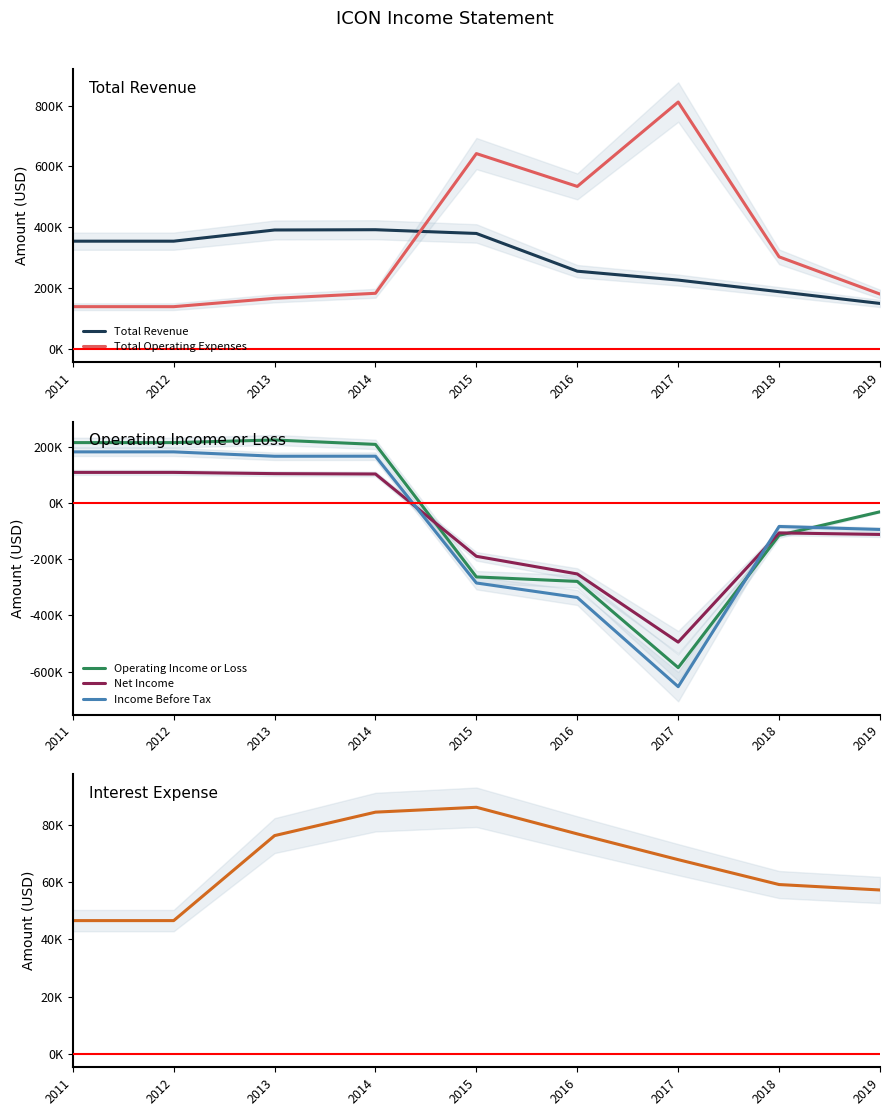

True or false: Income Before Tax and Net Income cross at least once.

True